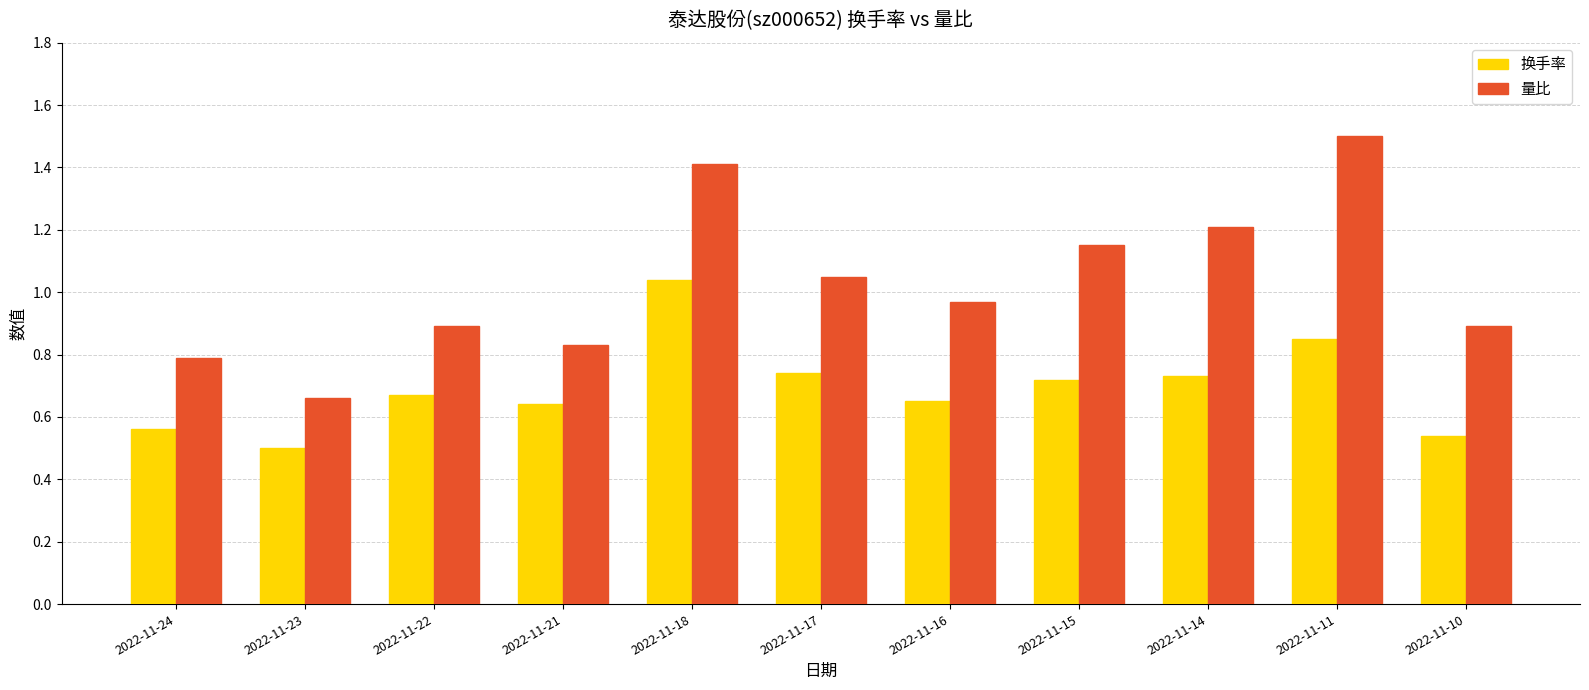

How many data points does each series have?

11